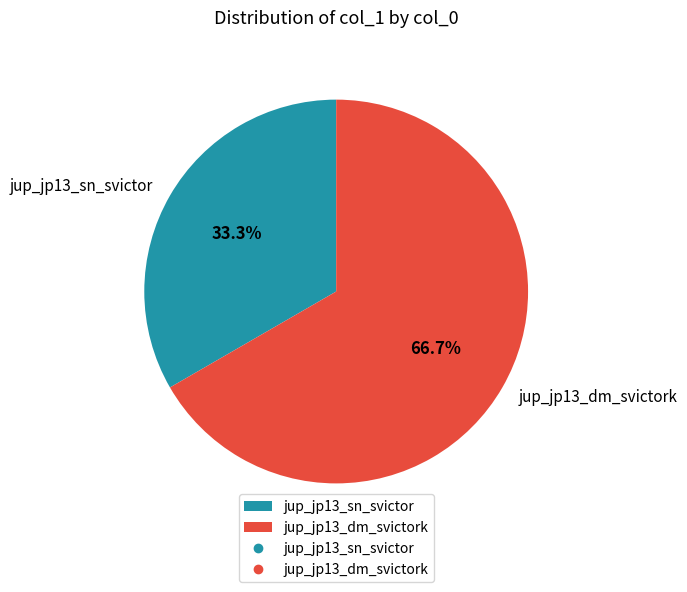

Which slice represents more than half of the pie?

jup_jp13_dm_svictork